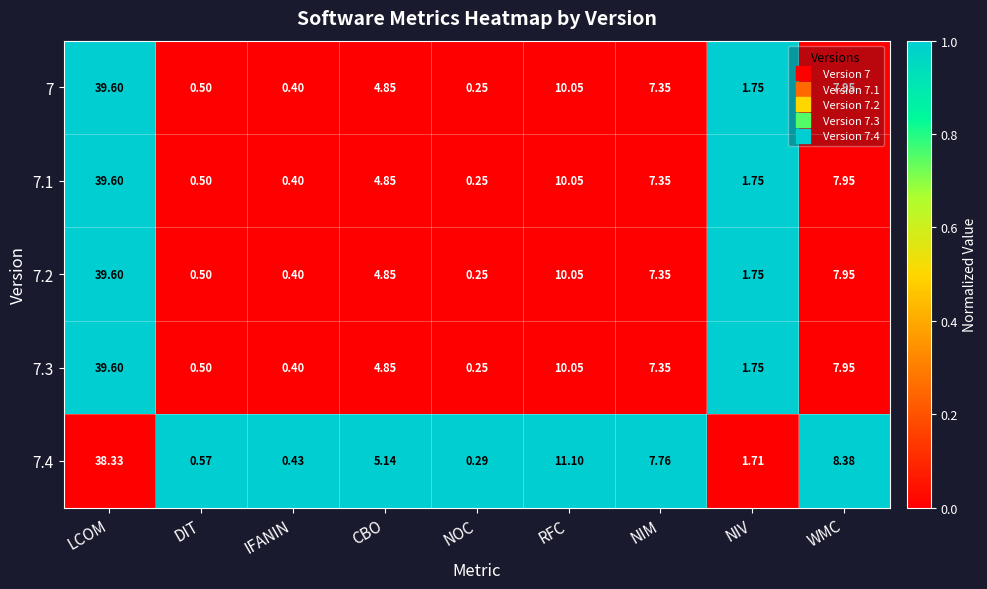

Where does the 7.3 series first go above 4?

LCOM